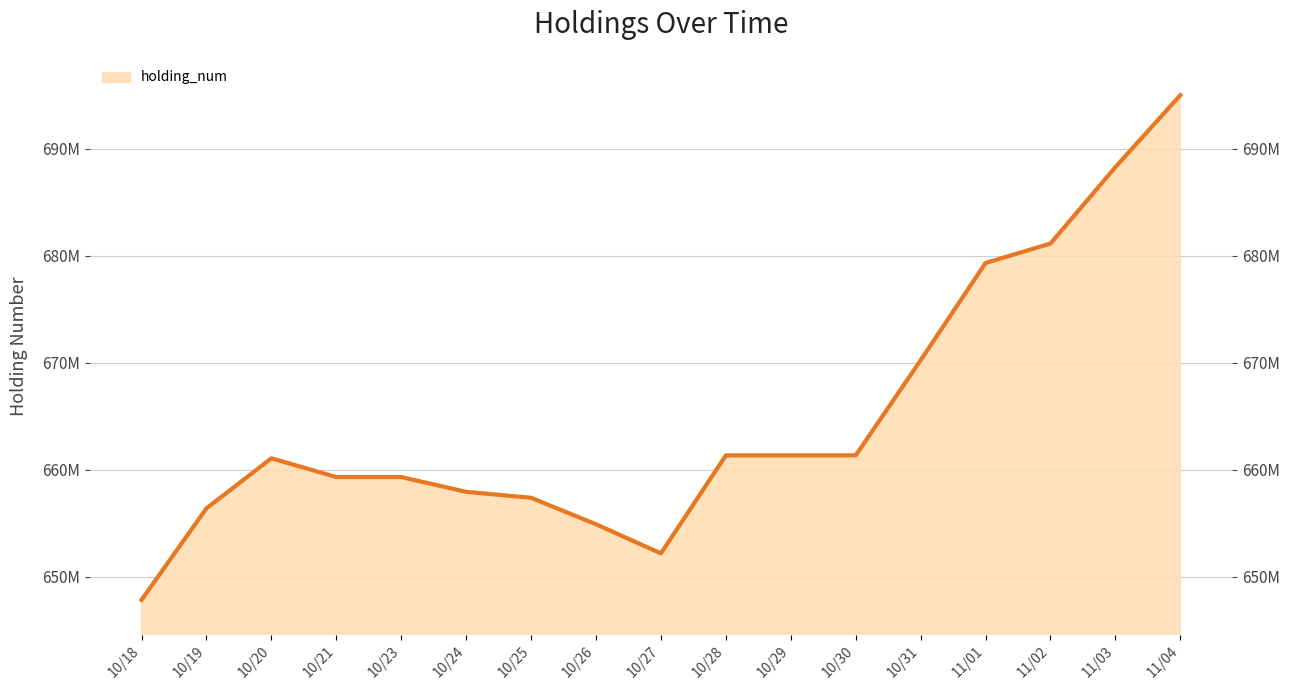

Is it true that the value at 10/21 is 659296000?

True